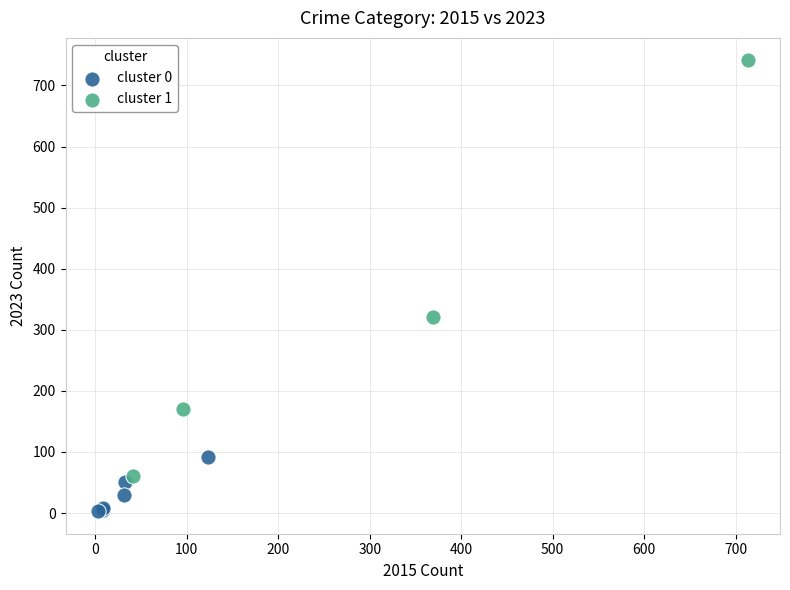

Which series contains the lowest Y value?

cluster 0